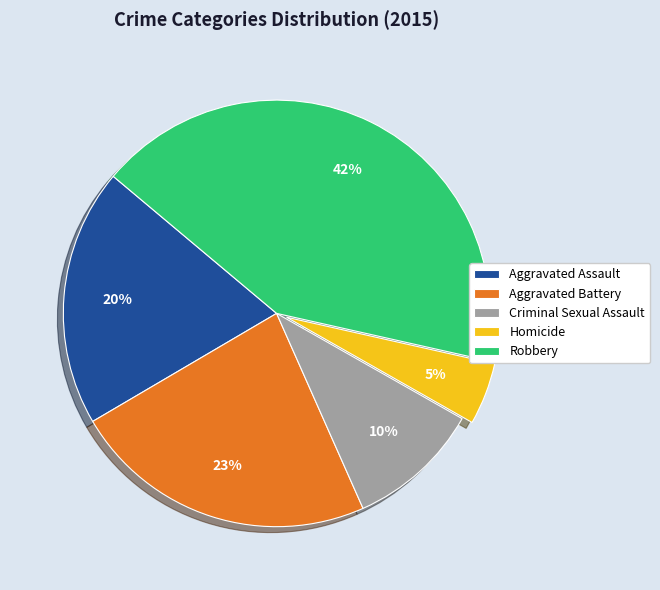

Rank the categories by value from lowest to highest.

Homicide, Criminal Sexual Assault, Aggravated Assault, Aggravated Battery, Robbery